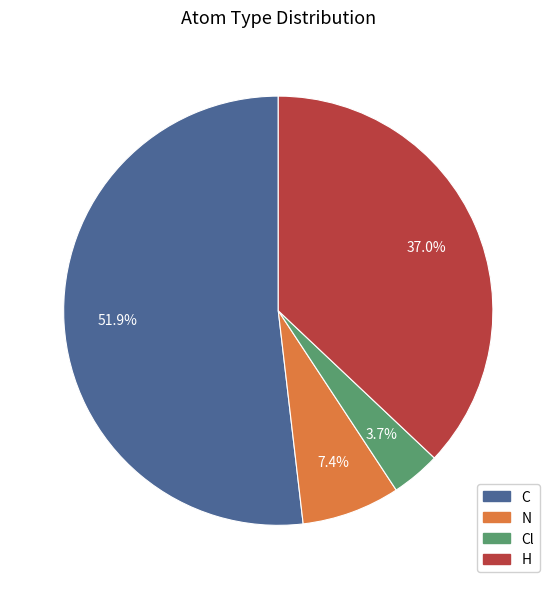

Is there a majority slice in this chart?

Yes